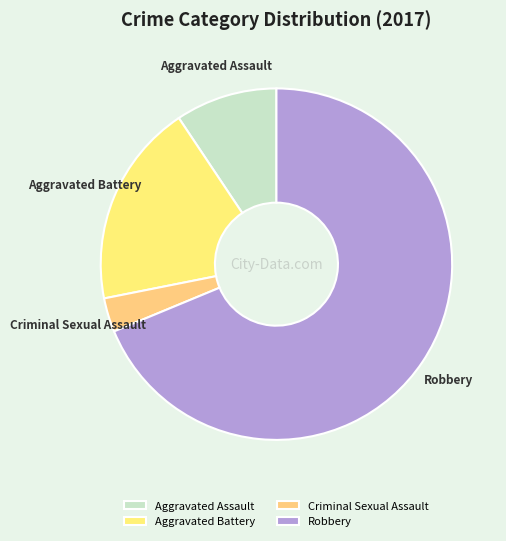

Which slice is the smallest?

Criminal Sexual Assault